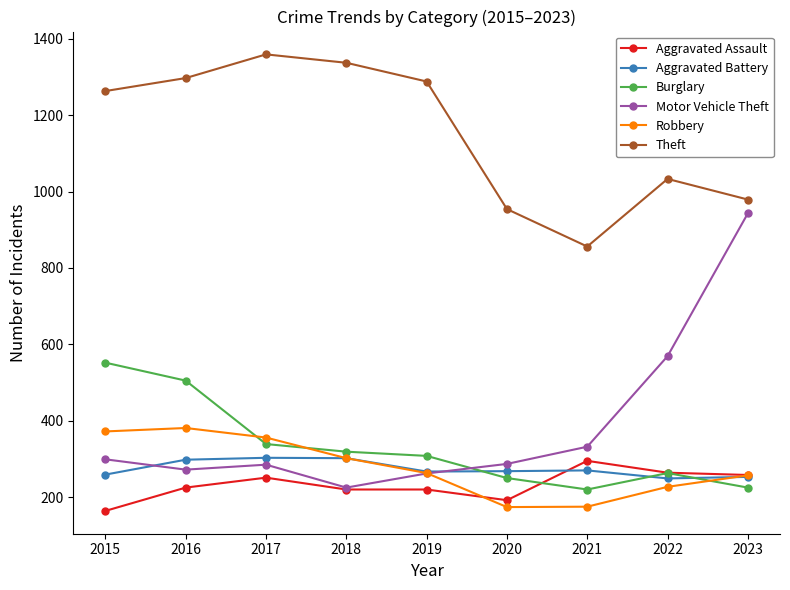

What is the maximum value for Burglary?

552